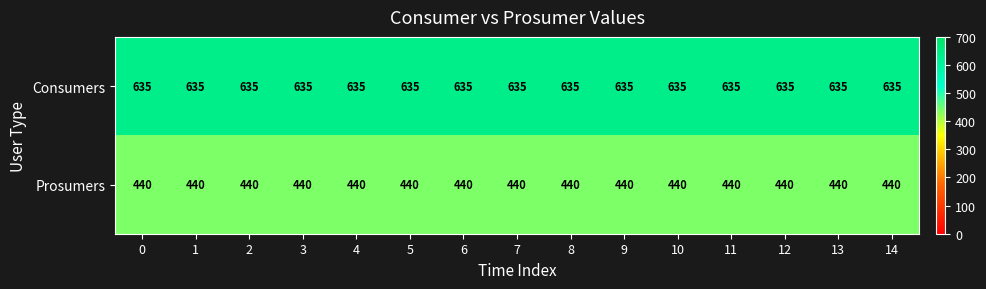

List the series in order of their overall mean, lowest first.

Prosumers, Consumers